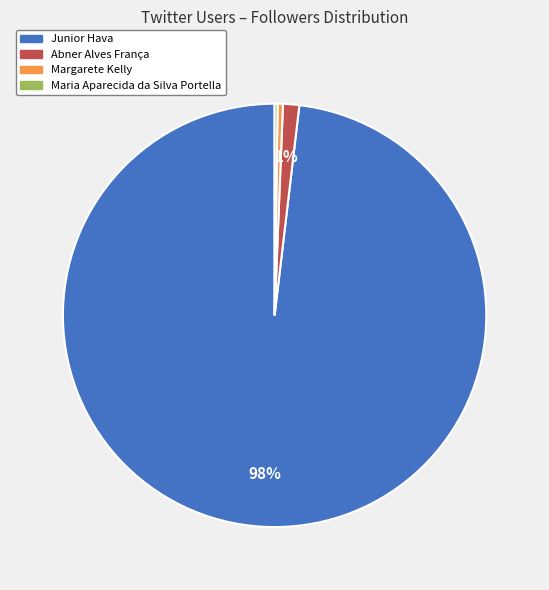

Is there a majority slice in this chart?

Yes